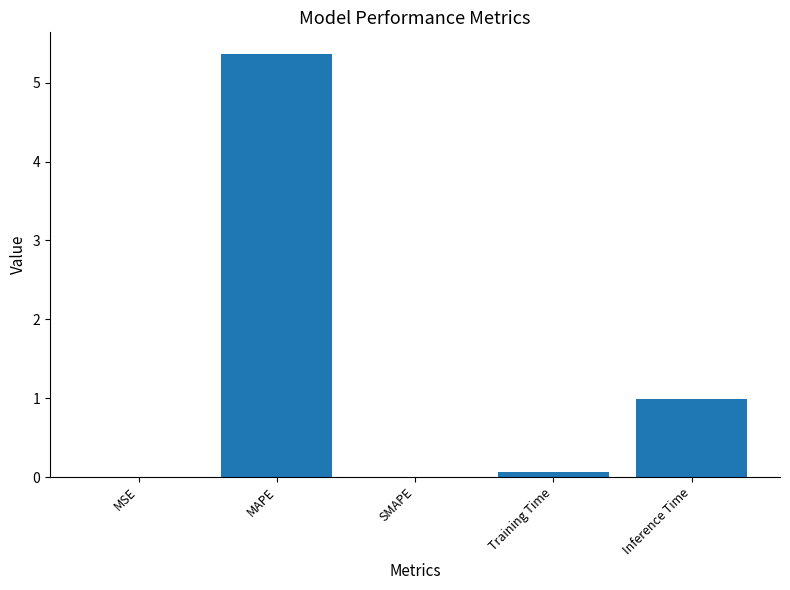

What is the sum of the values at Inference Time and MAPE?

6.4